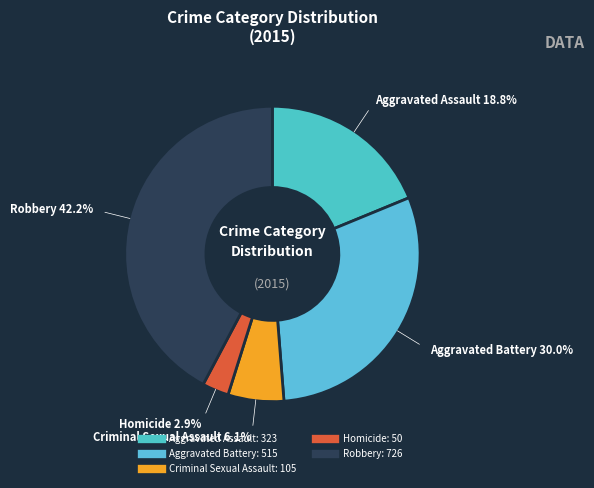

Is there any slice that represents more than half of the pie?

No